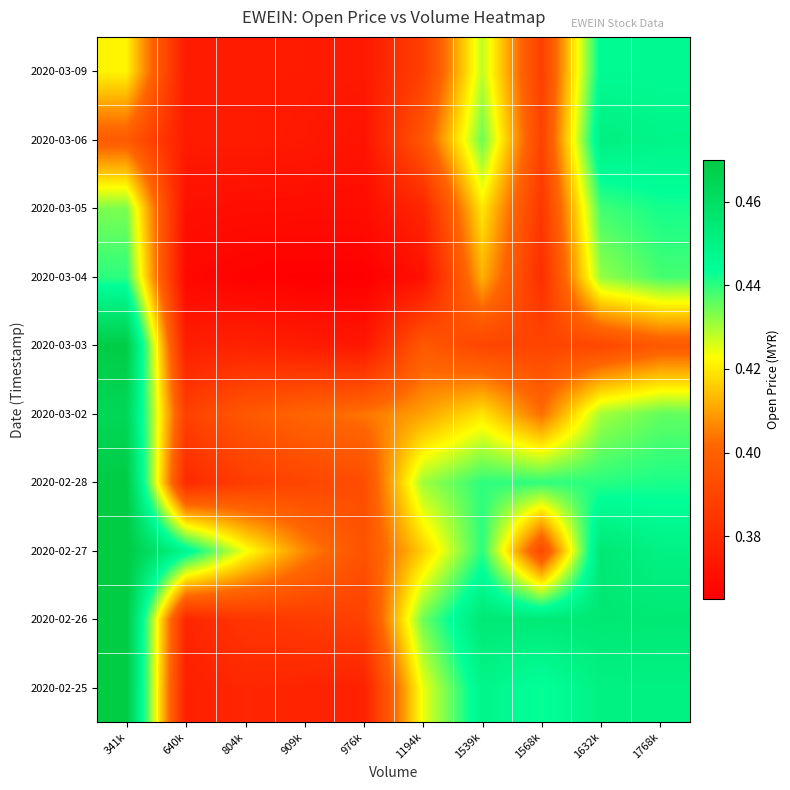

Which category has the highest value across all series?

341k